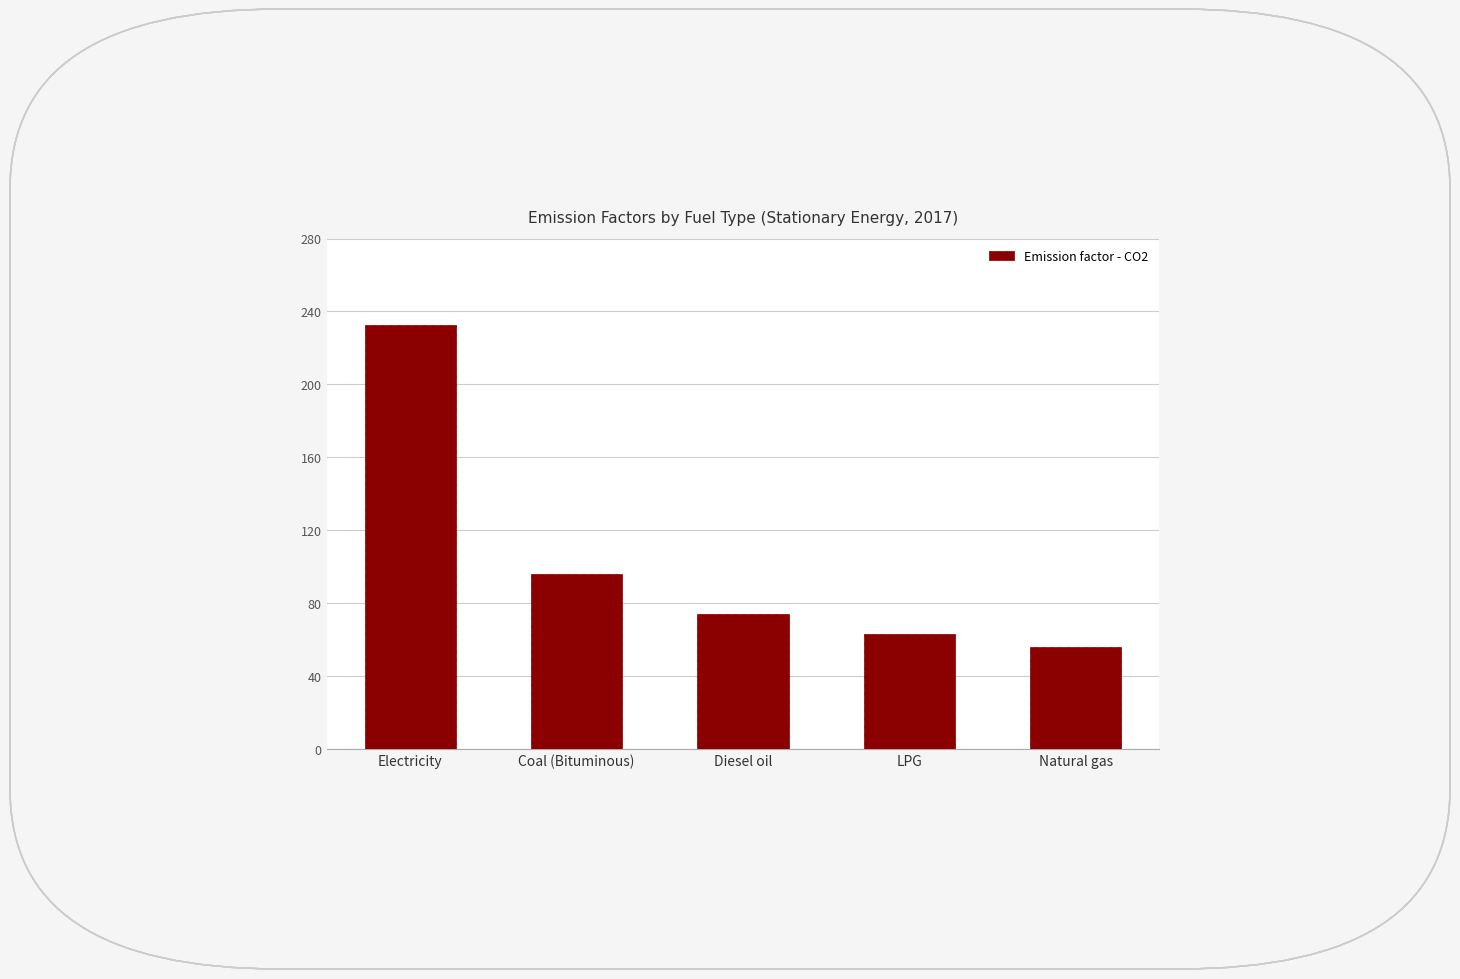

What is the difference between the second highest and minimum values?

40.0